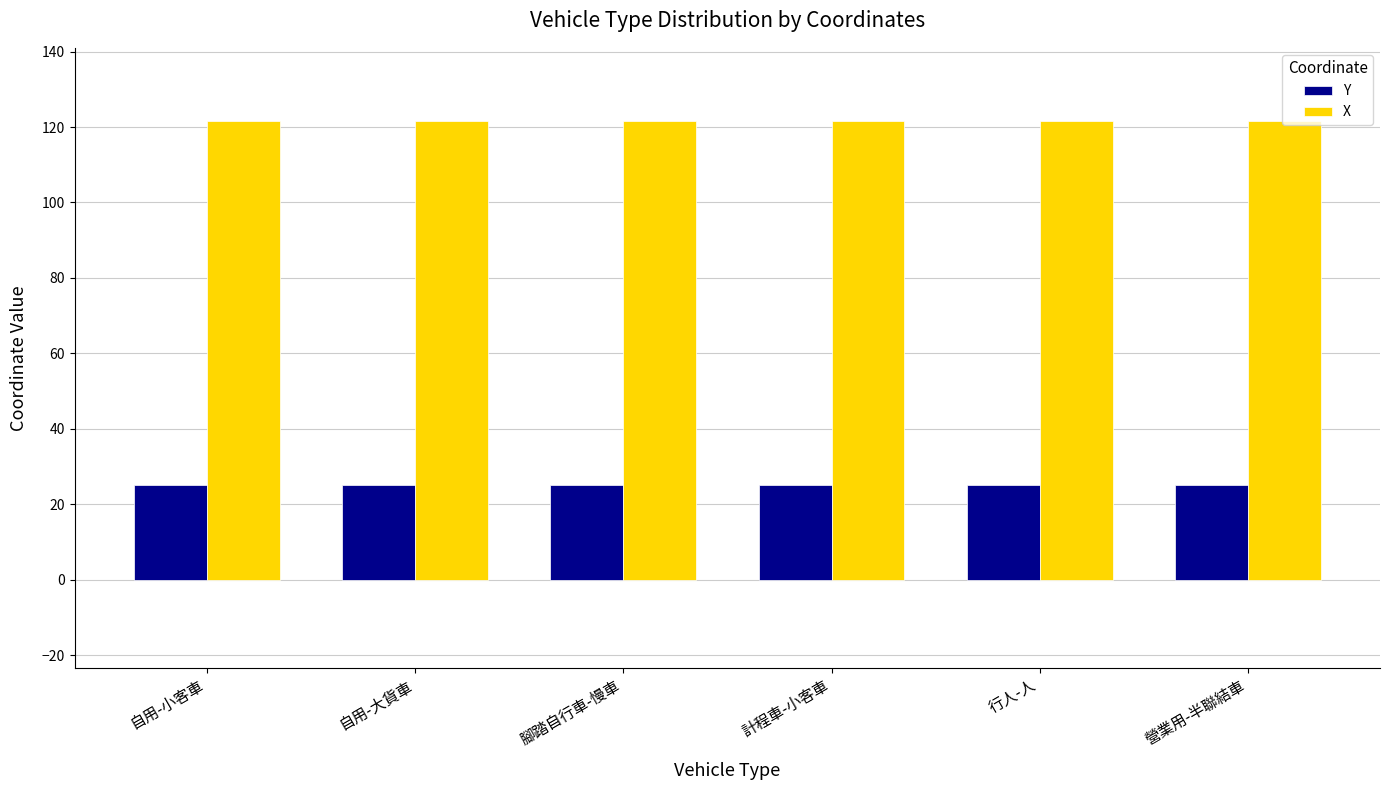

What is the sum of the X values at 營業用-半聯結車 and 計程車-小客車?

243.1